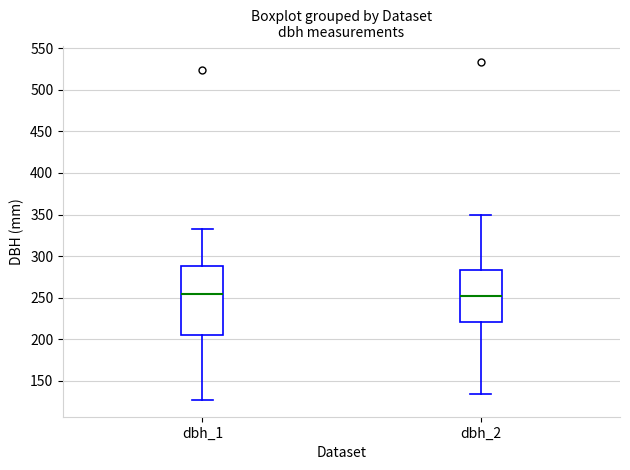

Where does the median line of the box for dbh_2 sit on the y-axis? The values are not printed on the chart, so give them approximately, as read against the axis.

255